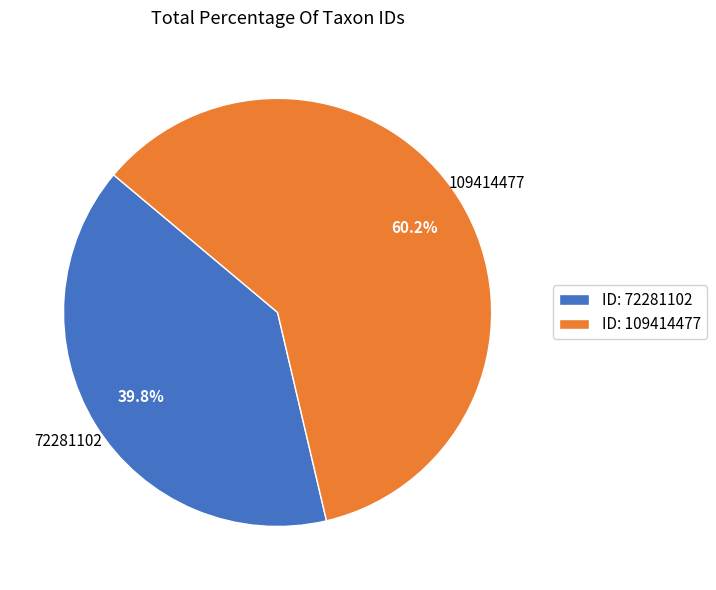

How much of the chart is everything except ID: 72281102?

60.2%